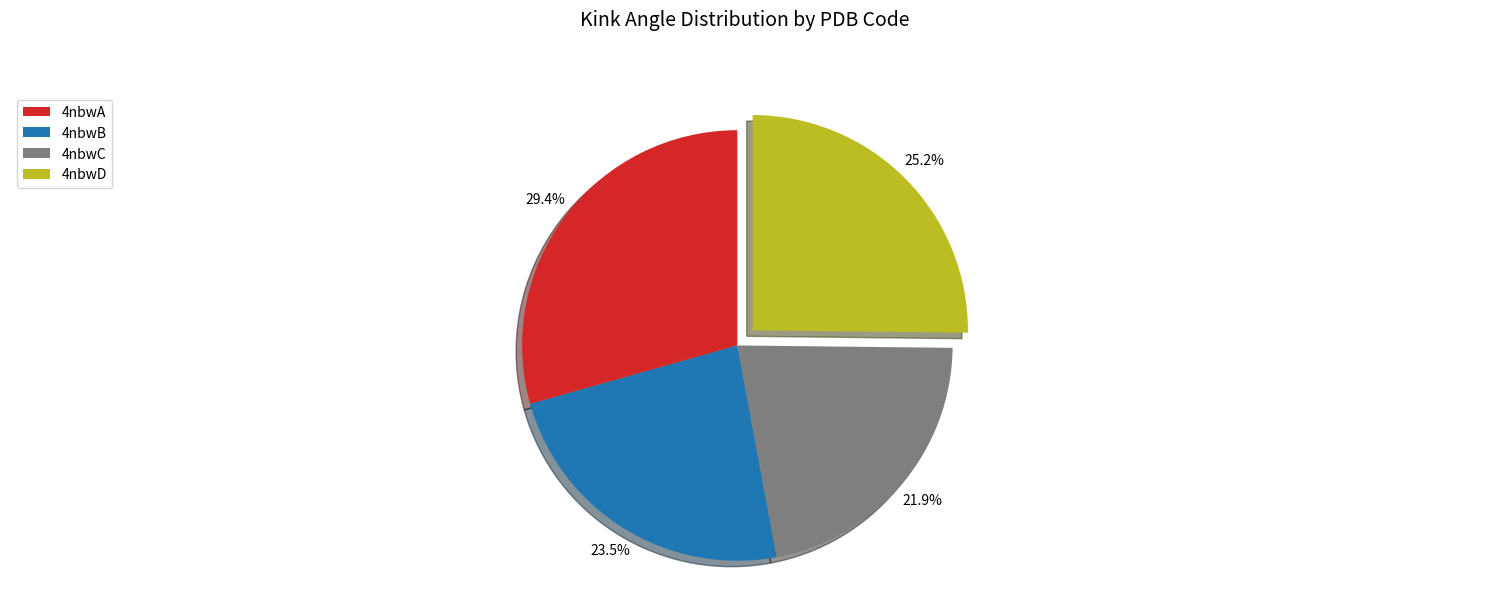

Approximately how many times larger is the value at 4nbwA compared to 4nbwD?

1.2